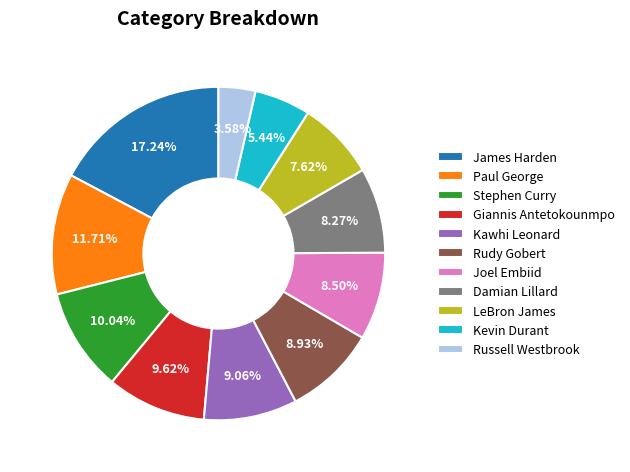

What is the ratio of the value at LeBron James to the value at Stephen Curry?

0.8